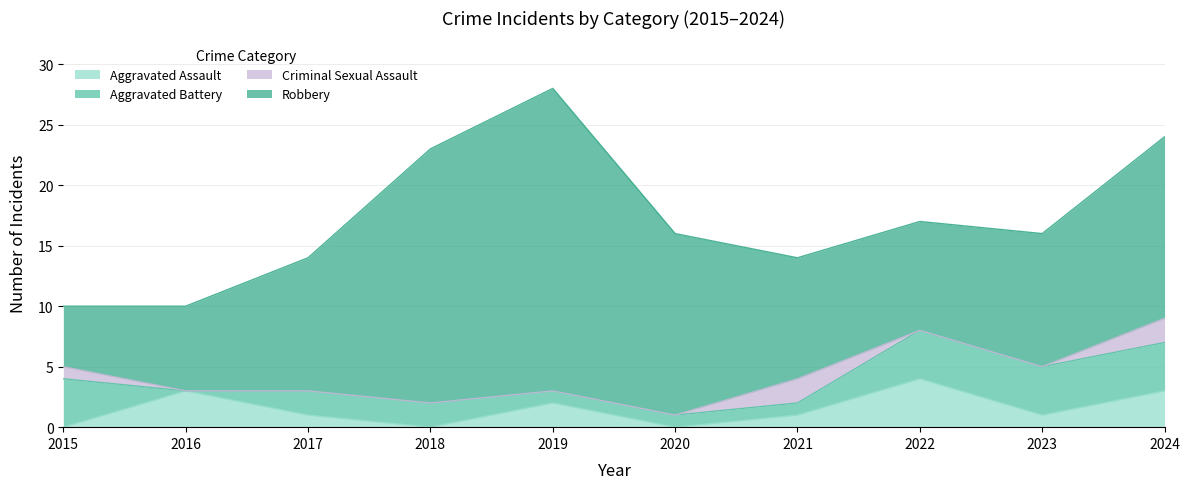

What is the sum of the Aggravated Assault values at 2016 and 2022?

7